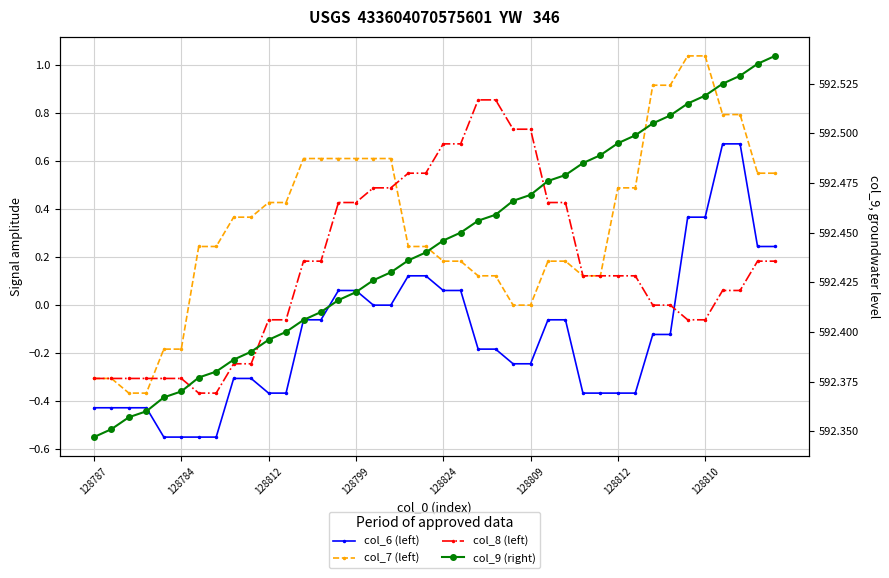

What is the approximate value of col_7 (left) at 128812?

0.2